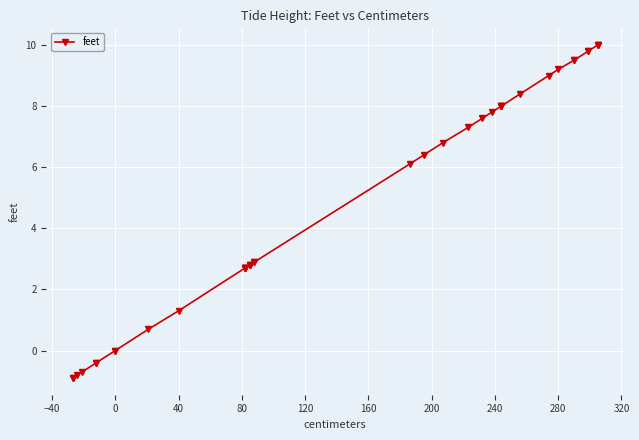

What is the difference between the maximum and minimum values?

10.9